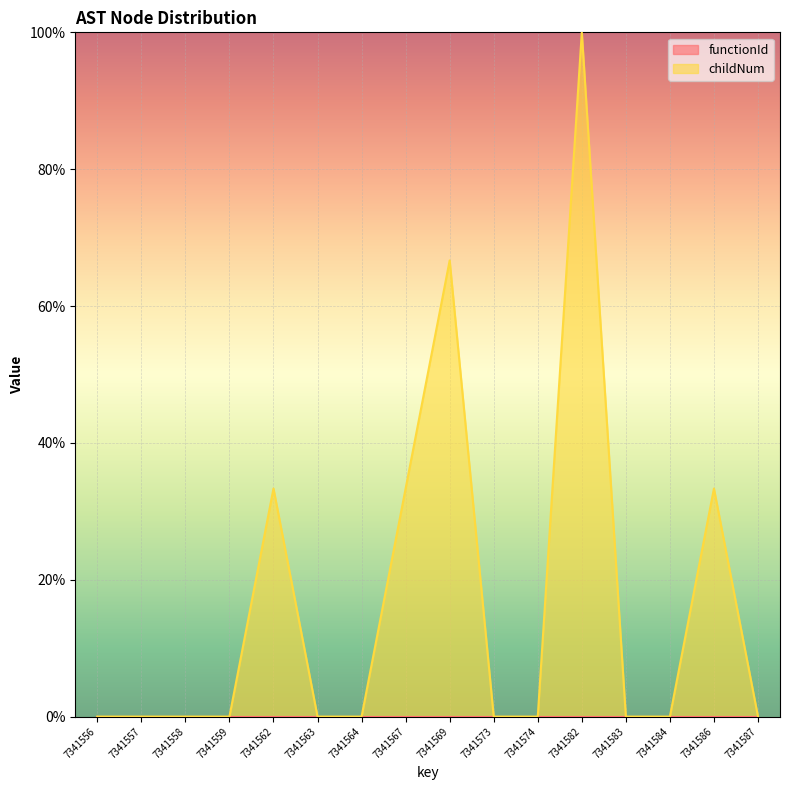

What is the total value across all series at 7341562?

33.3